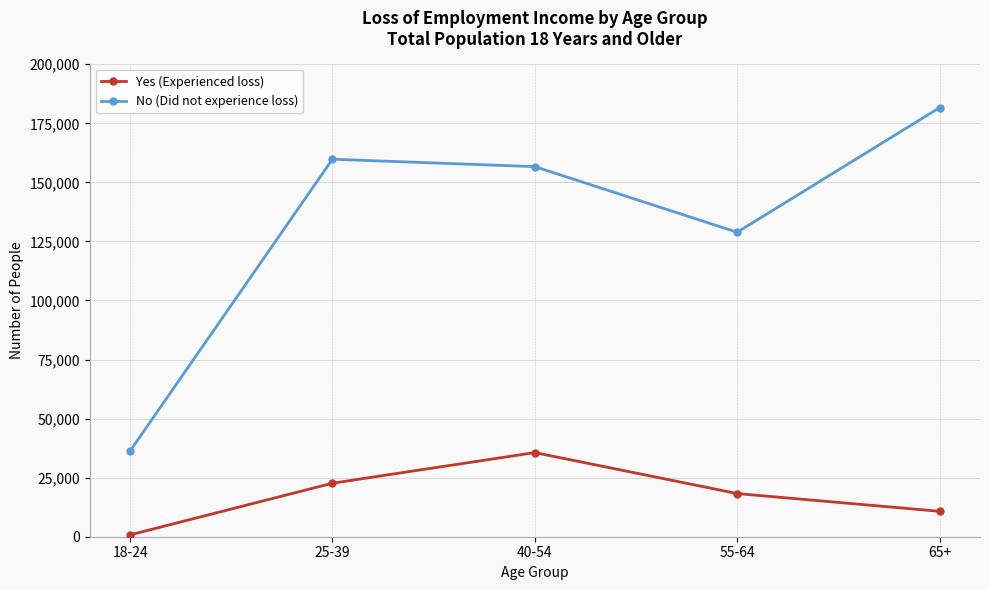

Rank the series at 55-64 from lowest to highest value.

Yes (Experienced loss), No (Did not experience loss)